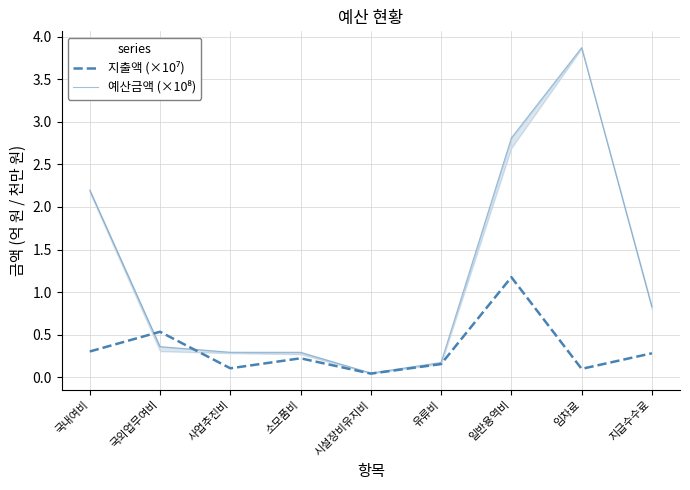

At which category does 지출액 (×10⁷) reach its first local valley?

사업추진비